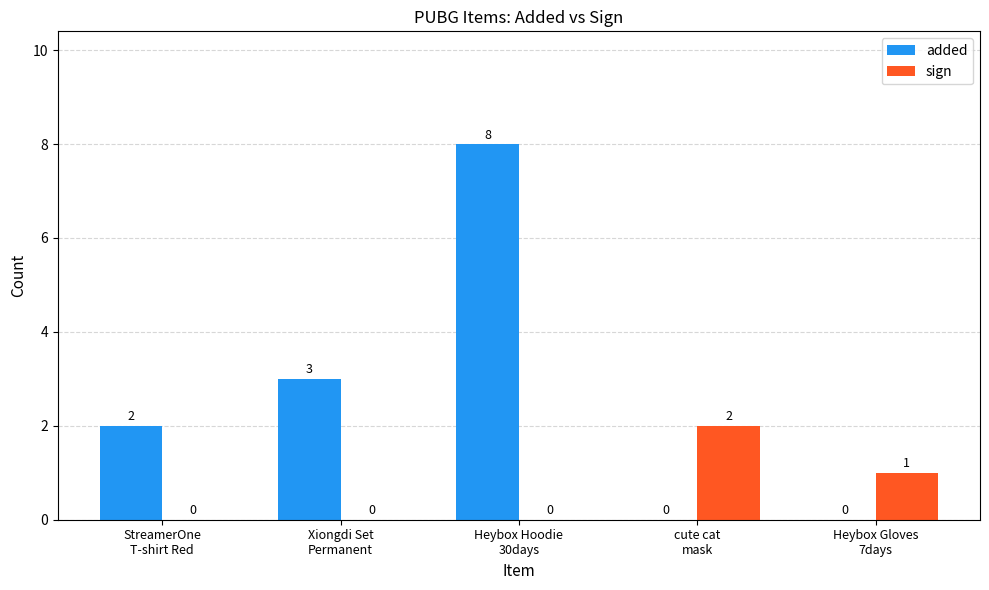

What is the sum of all sign values?

3